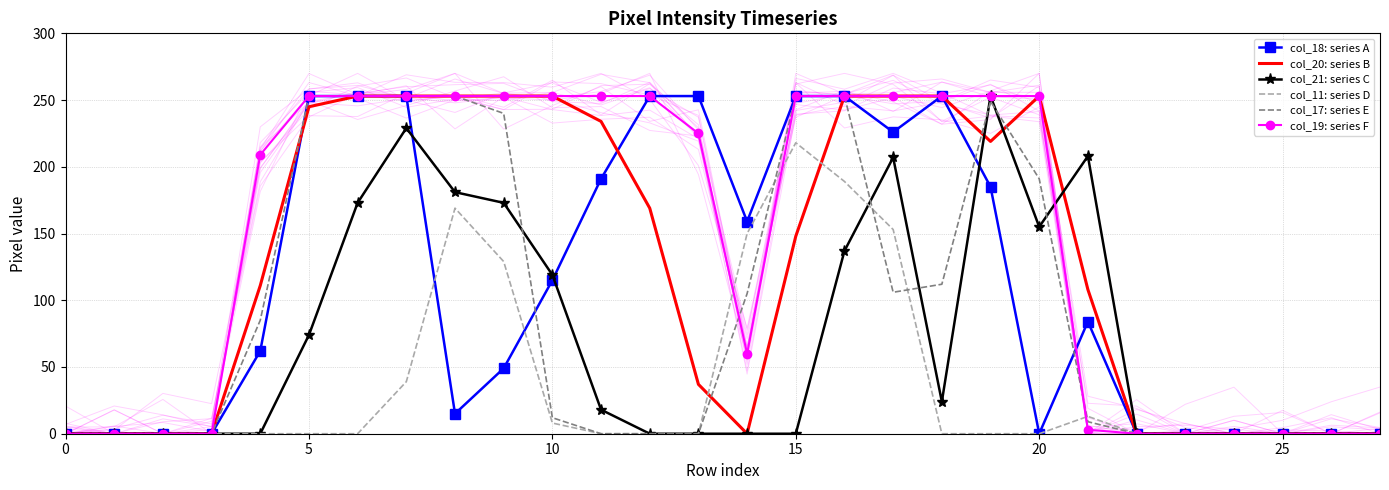

At which label does col_20: series B first exceed 148?

5